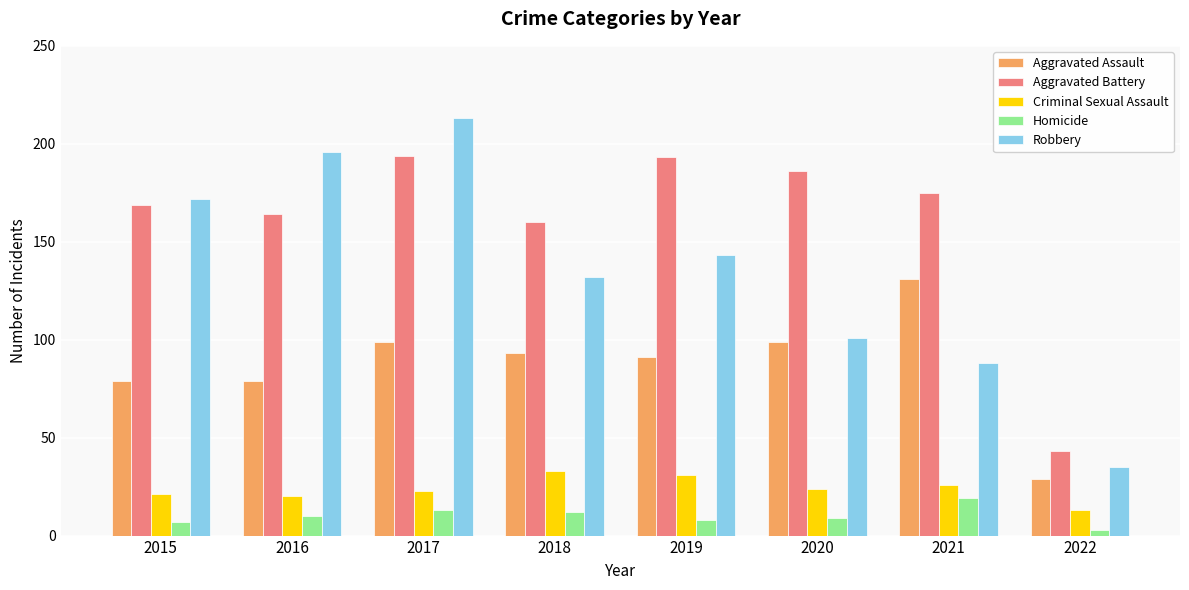

Reading left to right, list all the values displayed in this chart.

Aggravated Assault: 79	79	99	93	91	99	131	29
Aggravated Battery: 169	164	194	160	193	186	175	43
Criminal Sexual Assault: 21	20	23	33	31	24	26	13
Homicide: 7	10	13	12	8	9	19	3
Robbery: 172	196	213	132	143	101	88	35